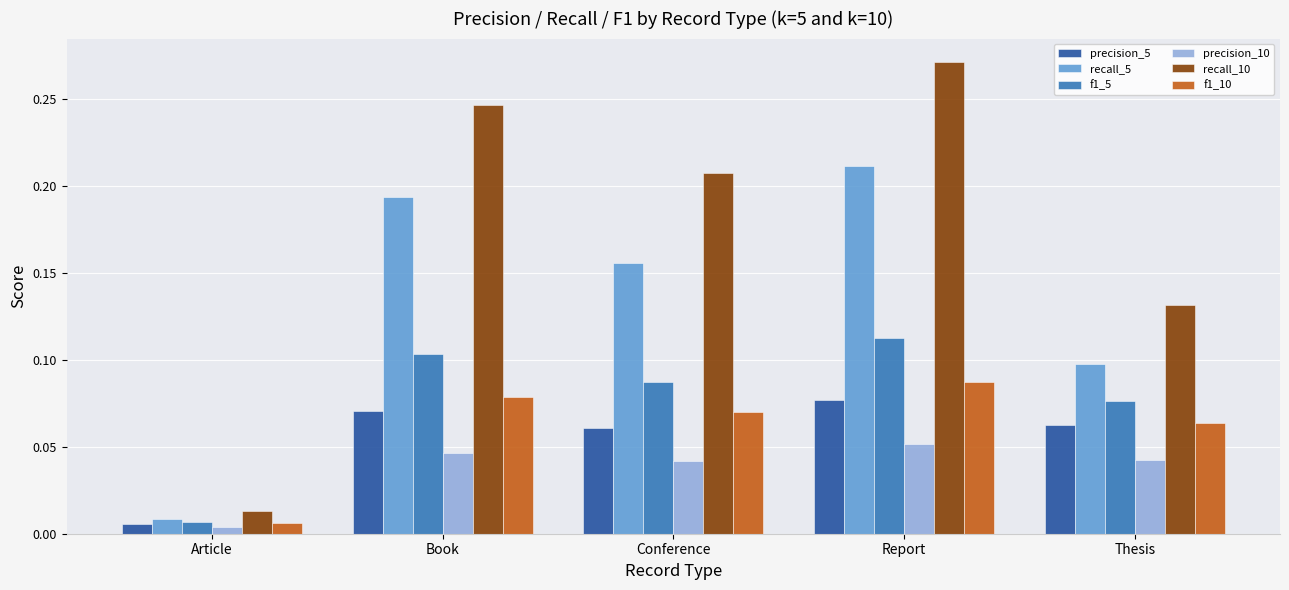

Does the chart contain any negative values?

No